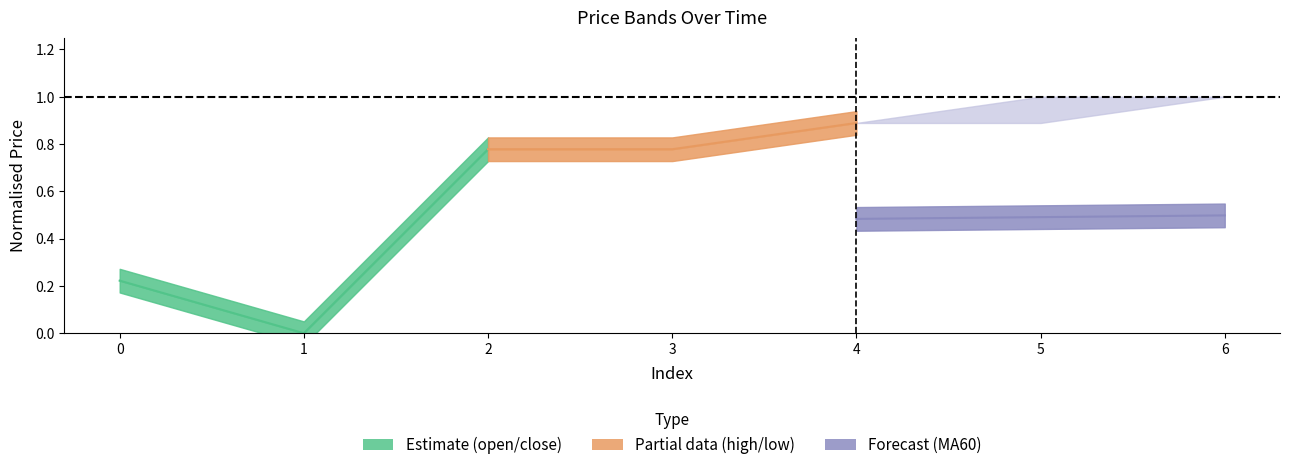

What is the total value across all series at 2?

2.2